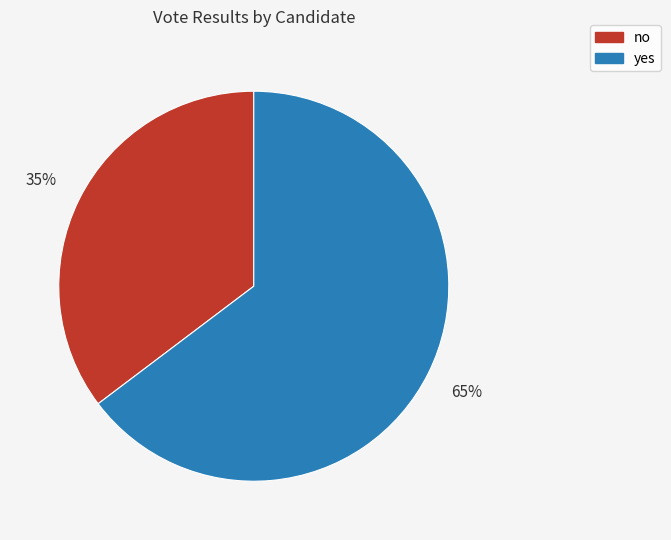

Which category has the smallest portion of the pie?

no